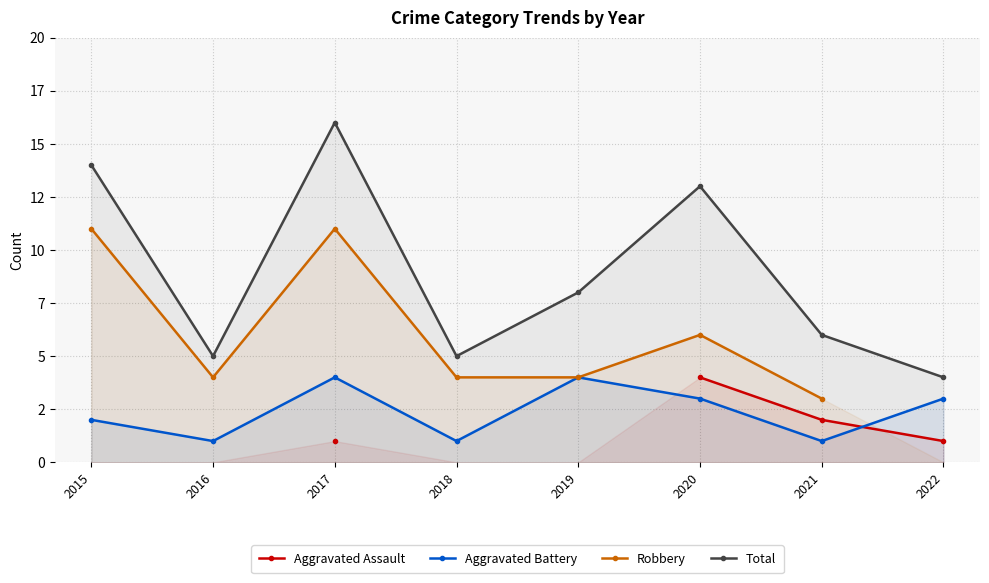

Is it true that Total equals 23.6 at 2017?

False